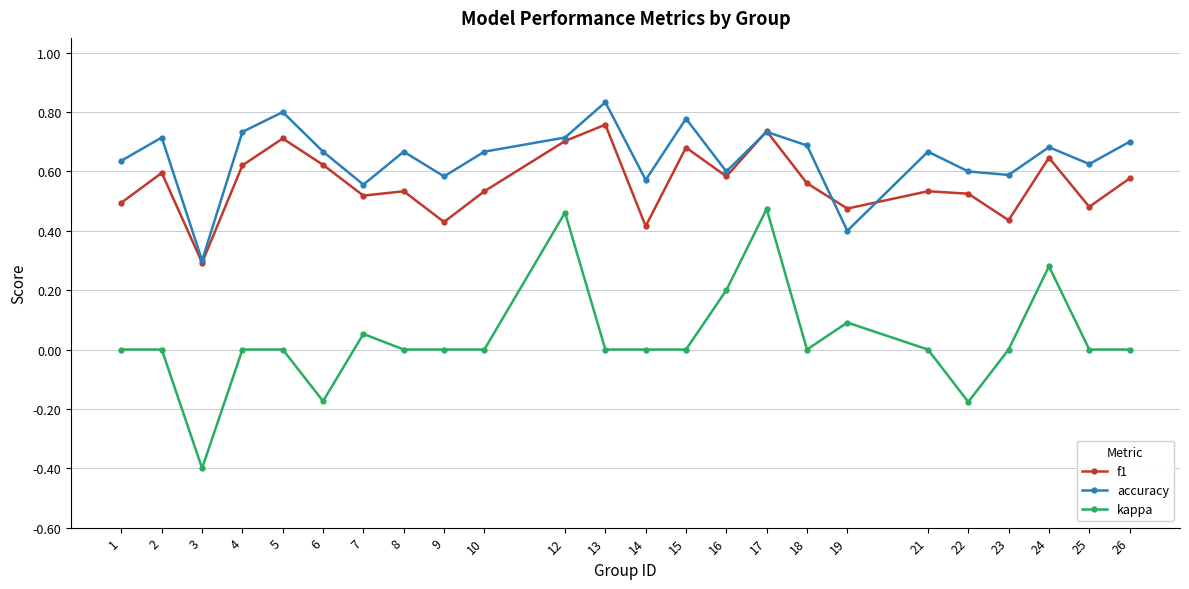

Which series has the widest spread of values?

kappa